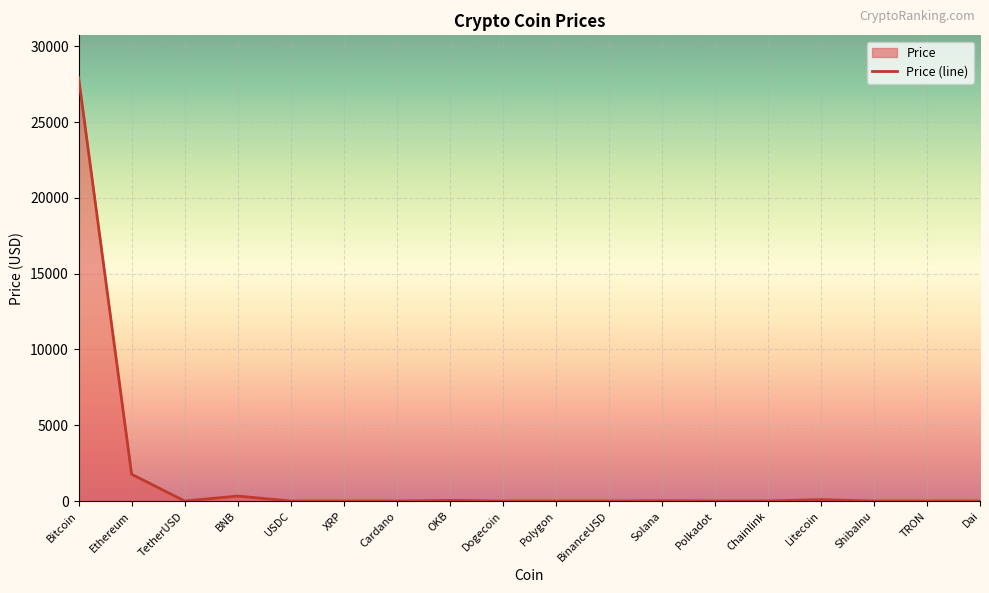

How many lines are shown in the chart?

1